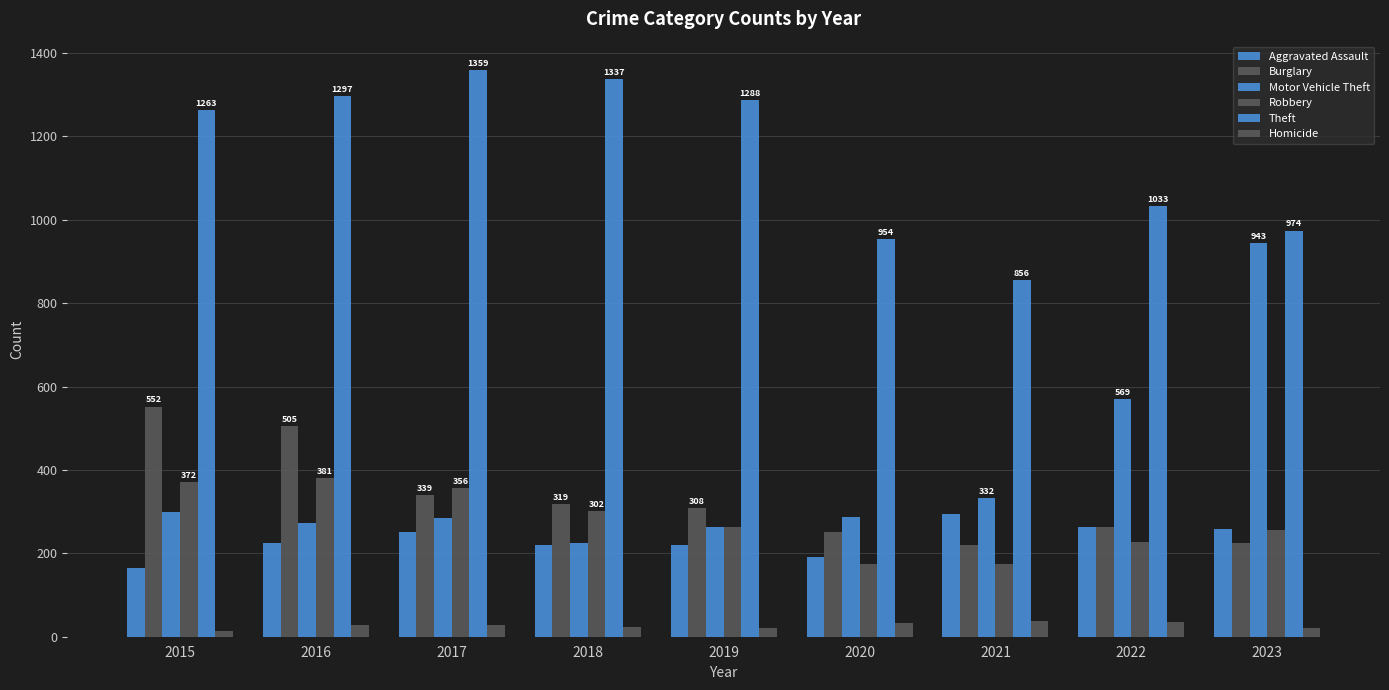

Reading left to right, what are all the values shown in this chart?

Aggravated Assault: 164	225	251	220	220	192	295	264	258
Burglary: 552	505	339	319	308	250	220	263	225
Motor Vehicle Theft: 299	272	285	225	262	287	332	569	943
Robbery: 372	381	356	302	263	174	175	227	257
Theft: 1263	1297	1359	1337	1288	954	856	1033	974
Homicide: 13	28	27	23	21	34	38	35	22